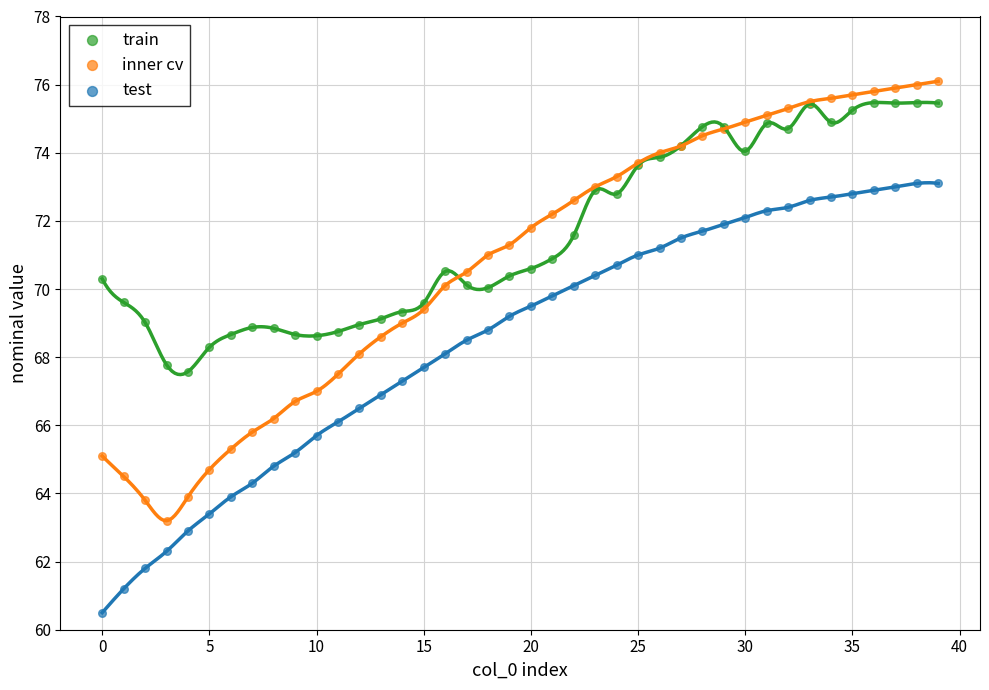

Which series has the widest spread of Y values?

inner cv